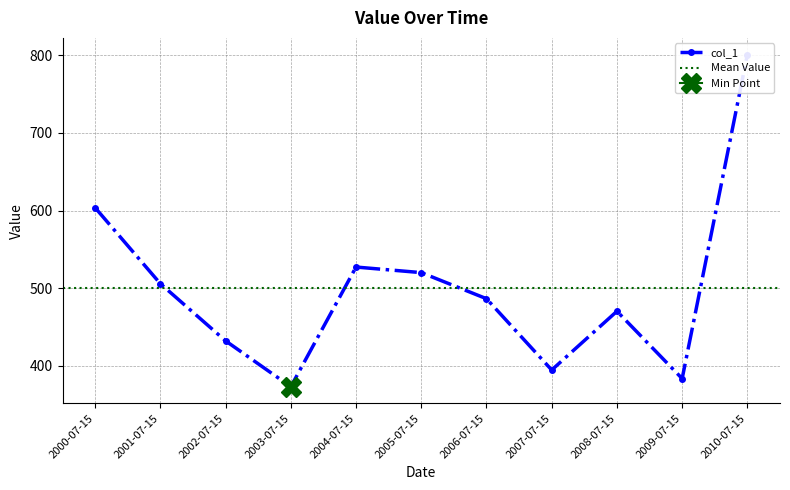

What is the minimum value shown in the chart?

372.7